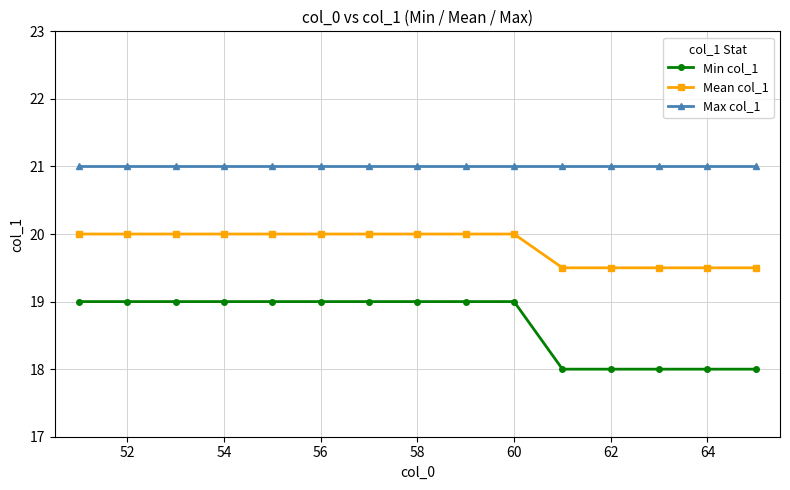

True or false: Max col_1 and Mean col_1 intersect in this chart.

False